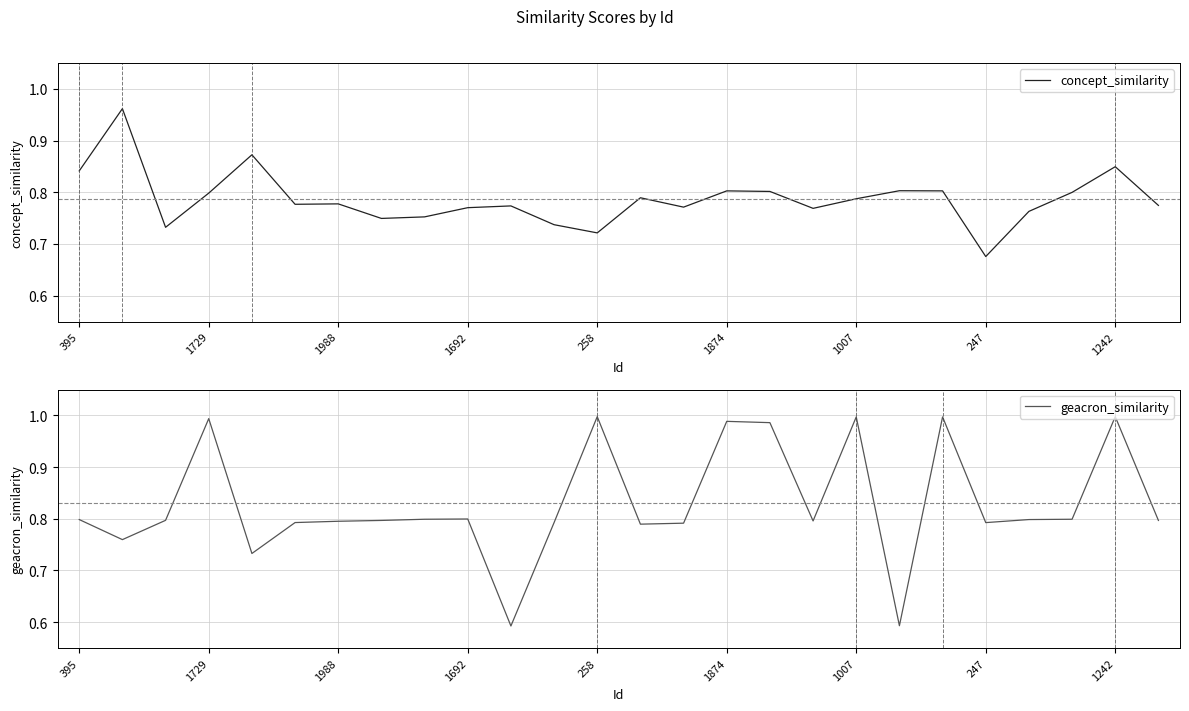

True or false: geacron_similarity and concept_similarity cross at least once.

True